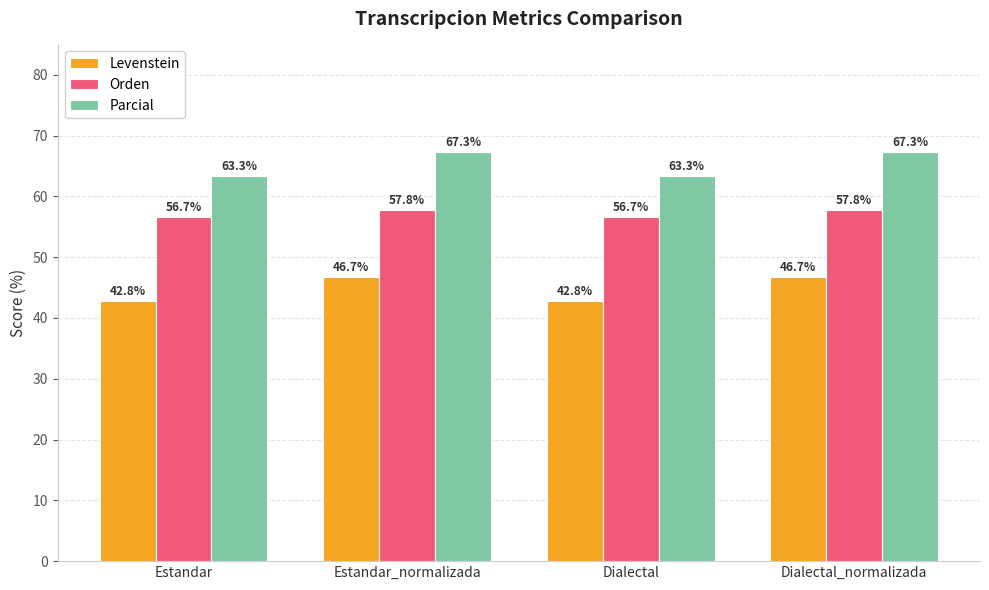

The value of Orden at Estandar_normalizada is 57.8. True or false?

True